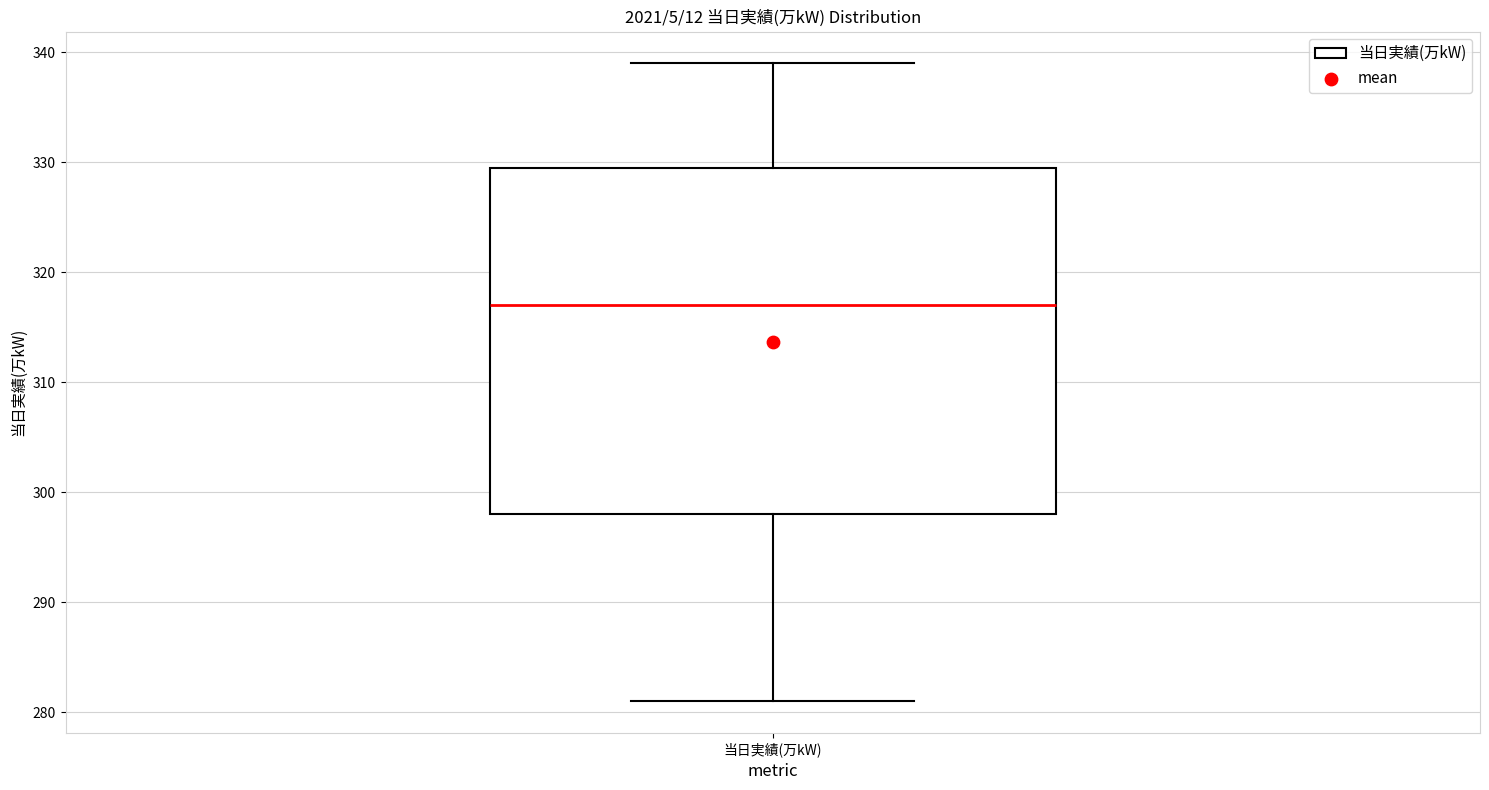

Transcribe this box plot: give where the median line is, the range the box spans, and where the two whiskers end, as read against the y-axis. The values are not printed on the chart, so give them approximately, as read against the axis.

median 317, box 298 to 330, whiskers 281 to 339